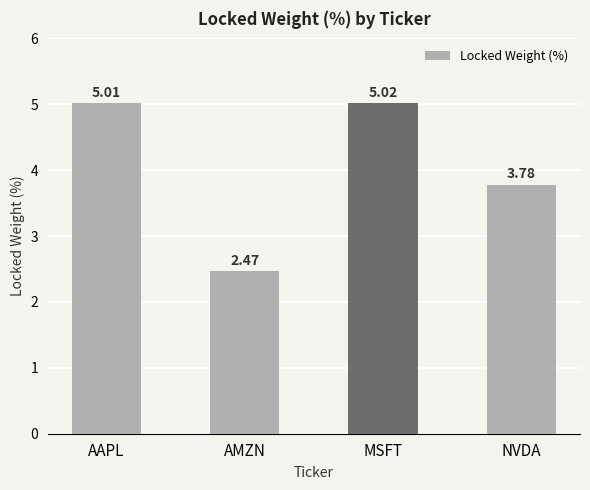

Where is the data nearest to the value 3?

AMZN